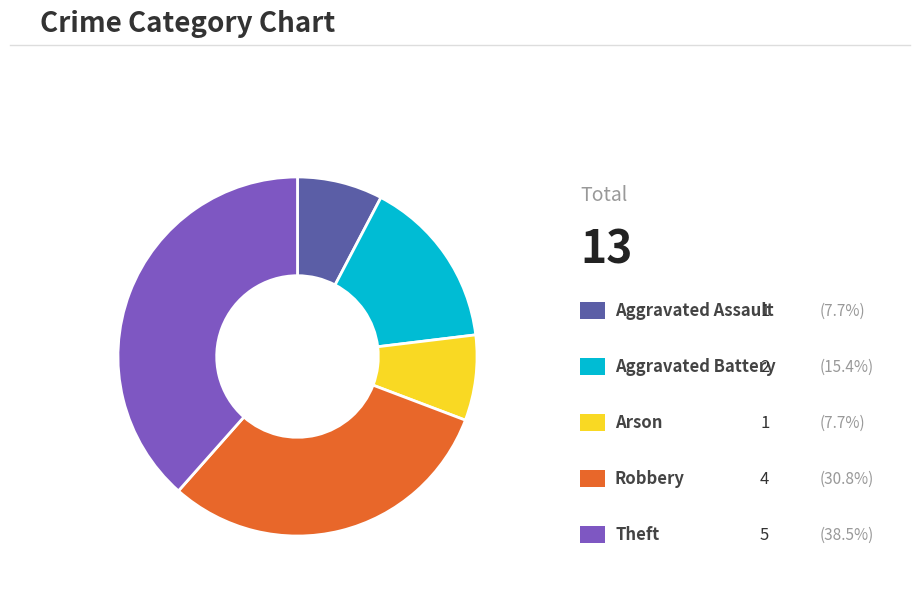

Is there any slice that represents more than half of the pie?

No